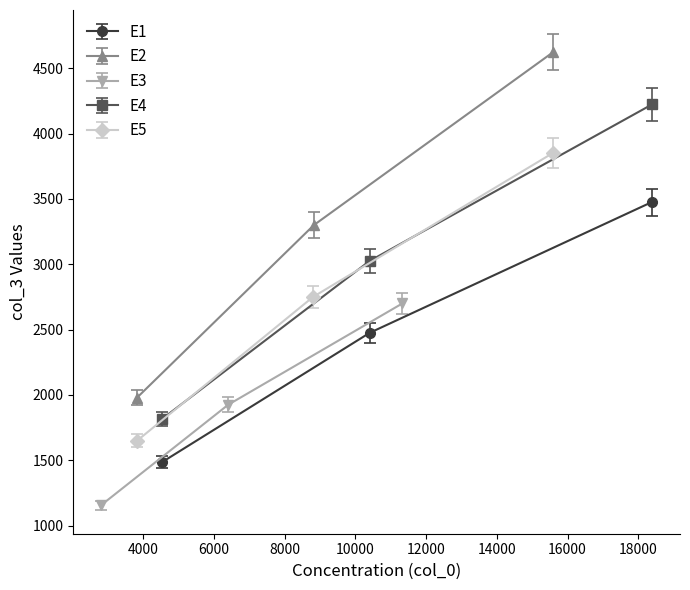

What is the maximum value for E1?

3475